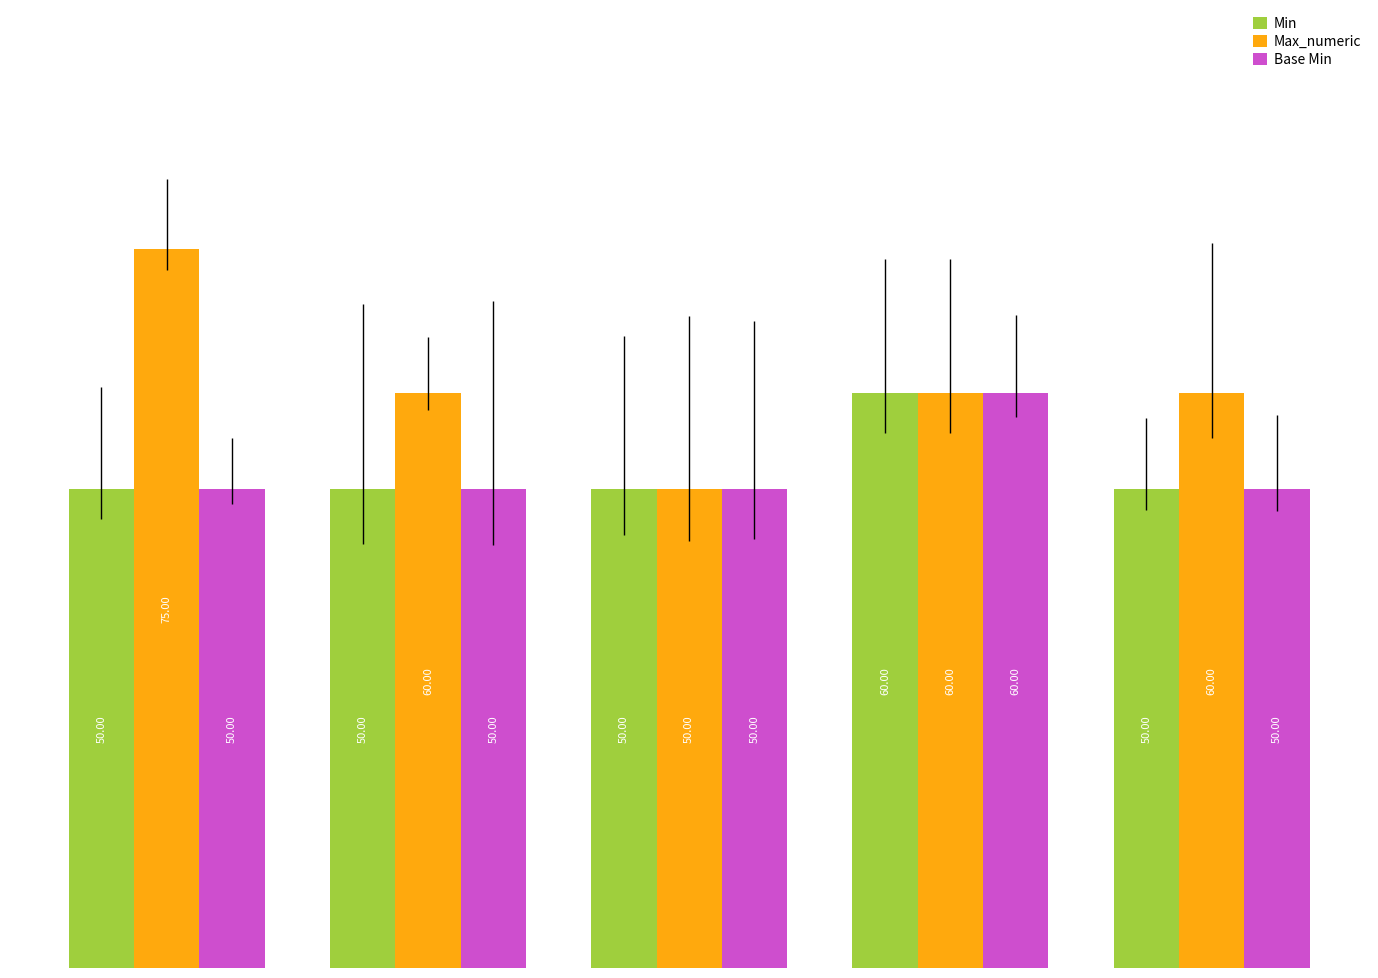

What is the average value of the Base Min series?

52